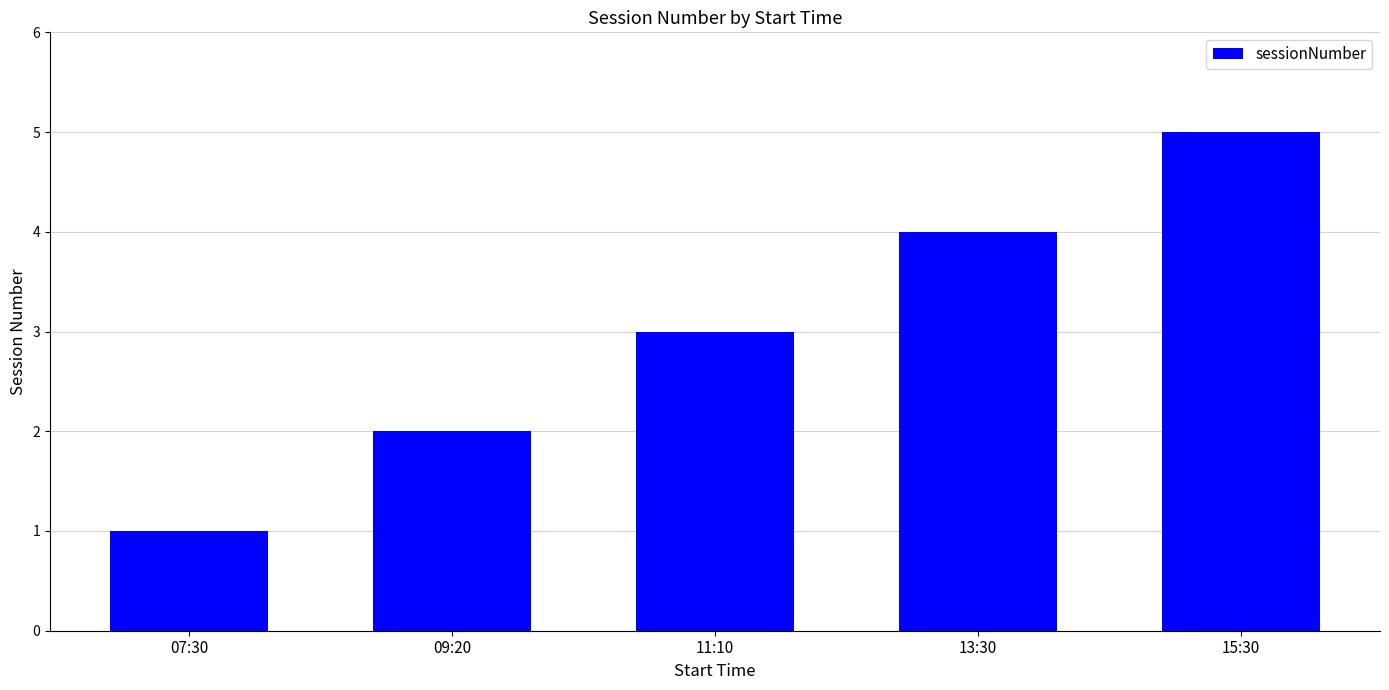

Reading left to right, what are all the values shown in this chart?

07:30=1	09:20=2	11:10=3	13:30=4	15:30=5